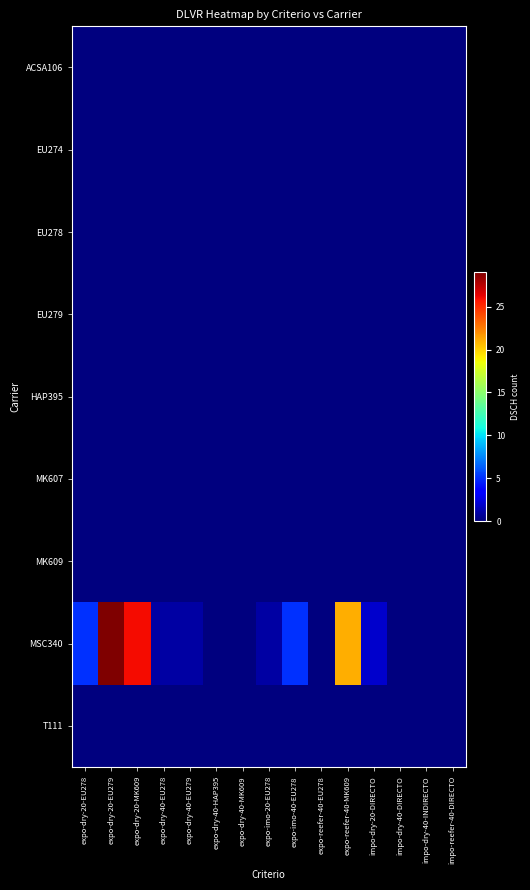

Between impo-dry-40-DIRECTO and expo-dry-40-HAP395, which is larger?

impo-dry-40-DIRECTO